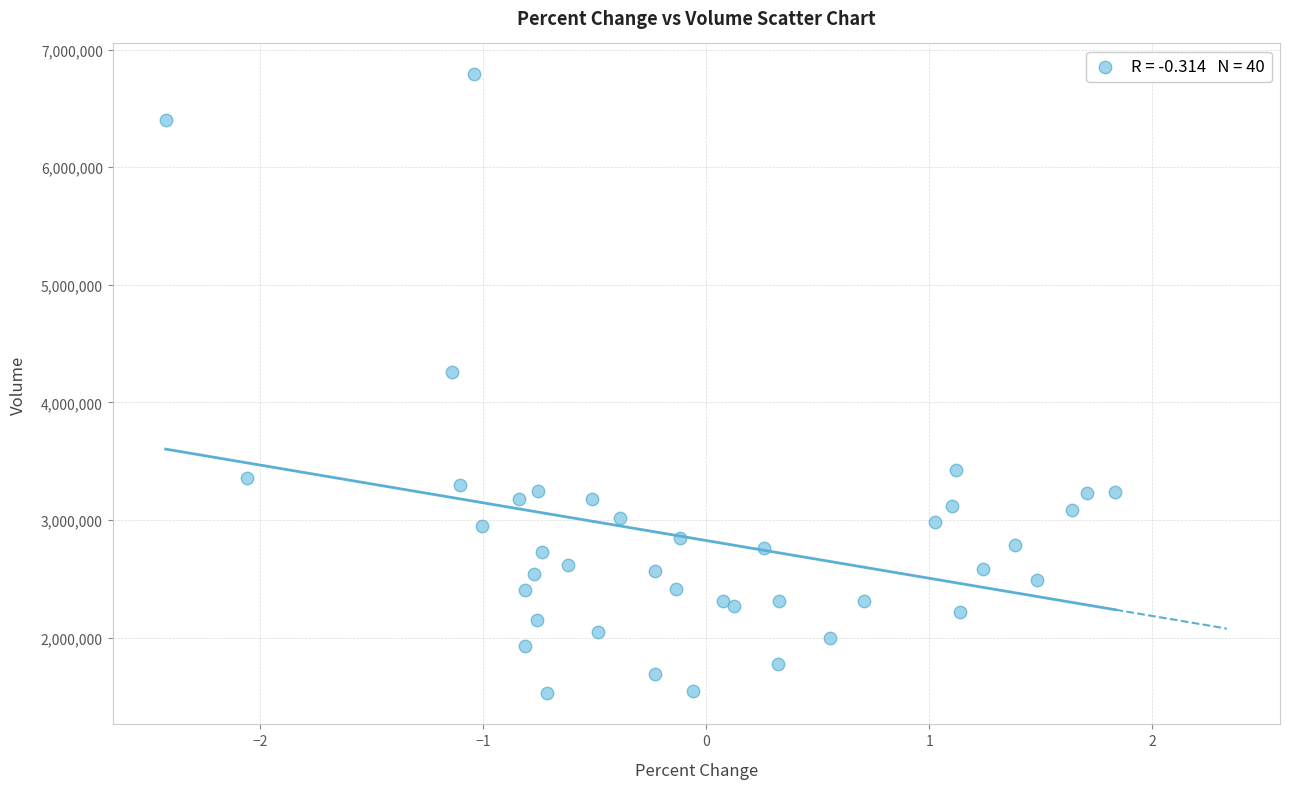

What Y value in the scatter plot is closest to 4157400?

4255800